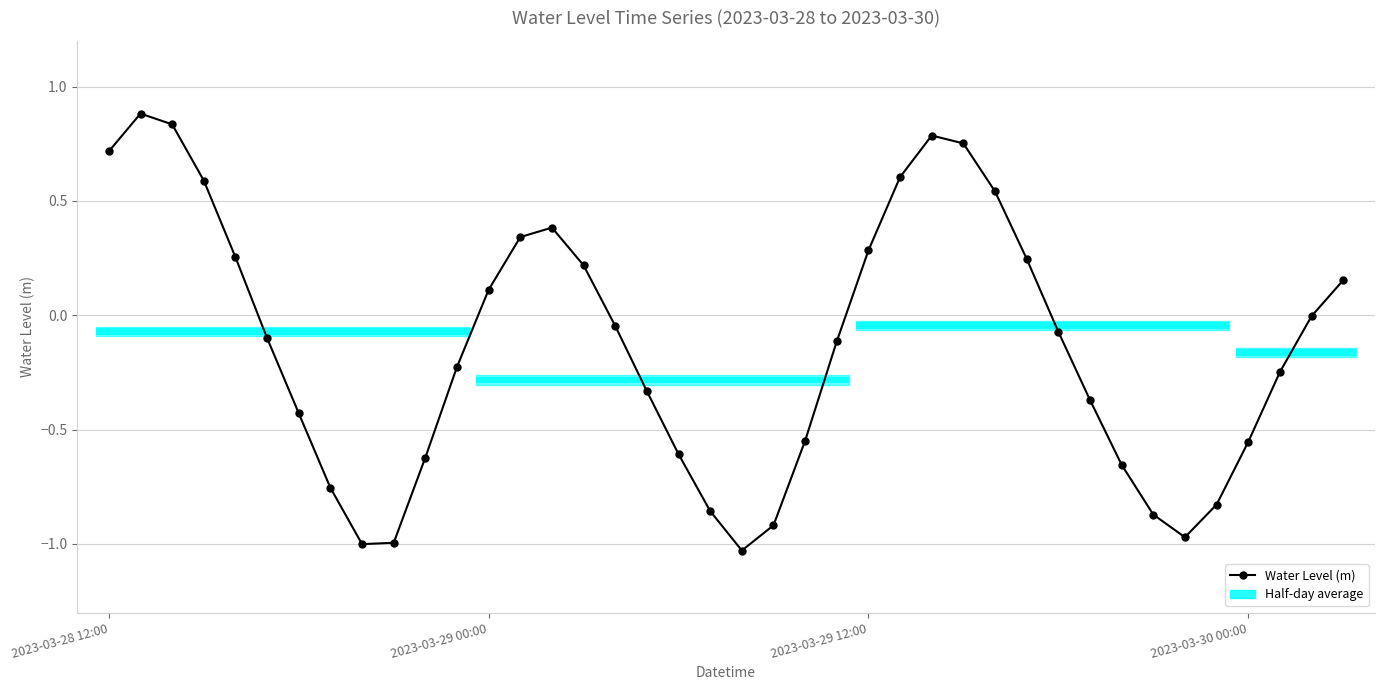

Where is the data nearest to the value 0?

38